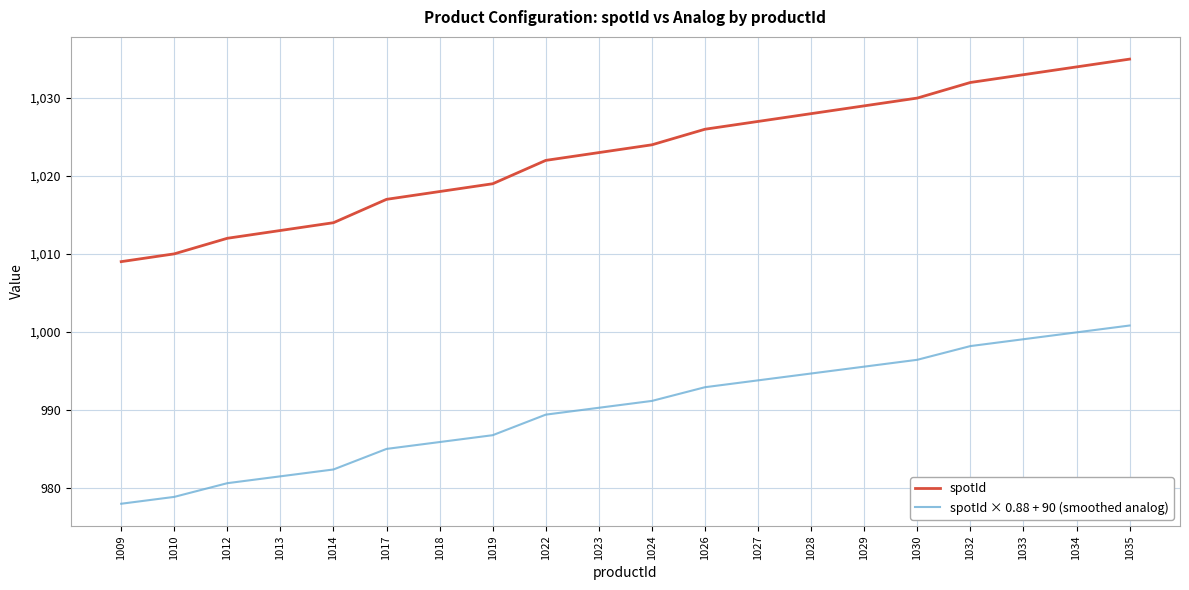

Read the spotId value at 1028.

1028.0